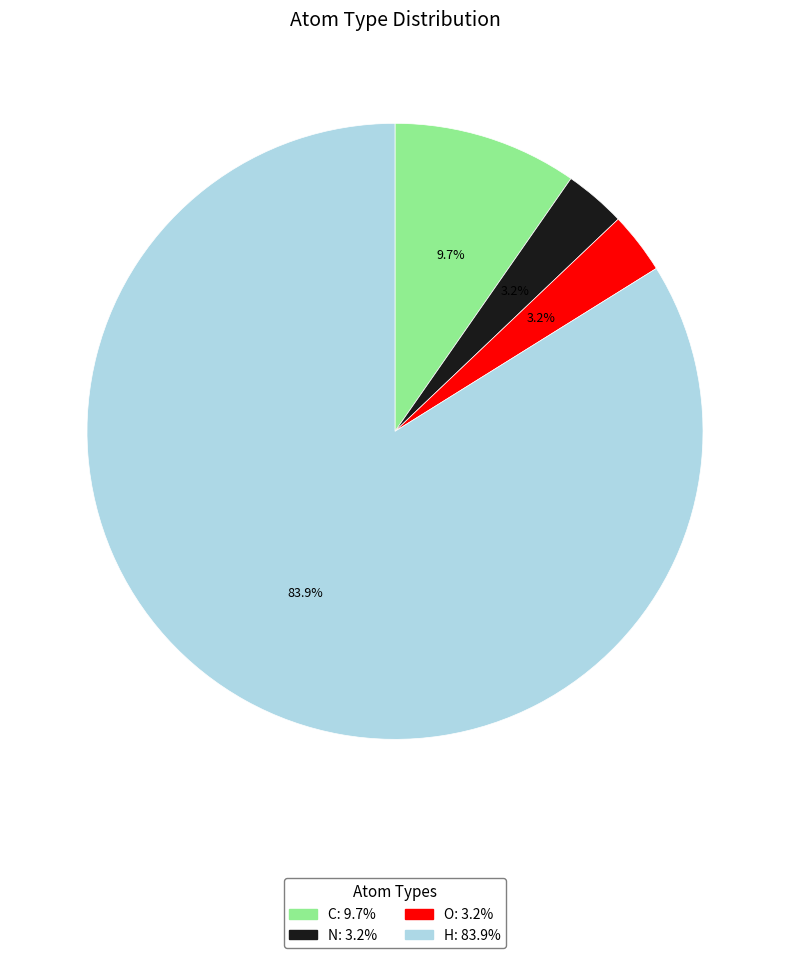

Which has a higher value, N or H?

H